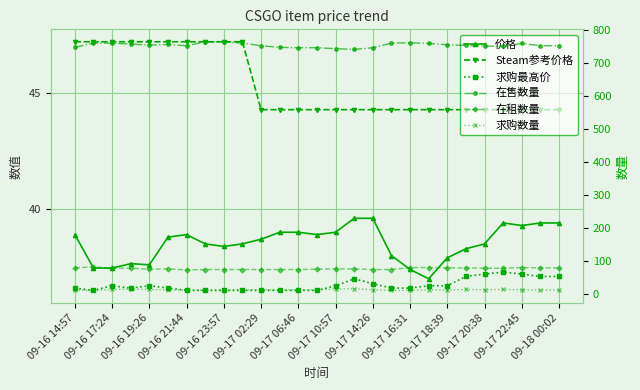

Is it true that 在售数量 equals 1144.5 at 09-17 06:46?

False